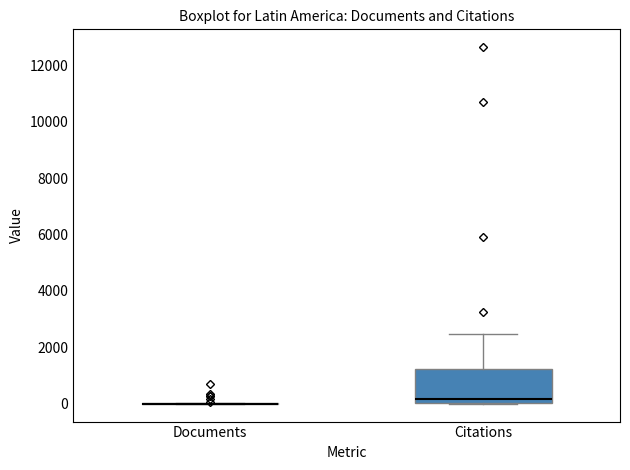

Reading left to right, read every box against the y-axis: the position of its median line, the range the box covers, and the ends of its whiskers. The values are not printed on the chart, so give them approximately, as read against the axis.

Documents: box collapsed to a line at 0, whiskers 0 to 0
Citations: median 200, box 0 to 1200, whiskers 0 to 2400